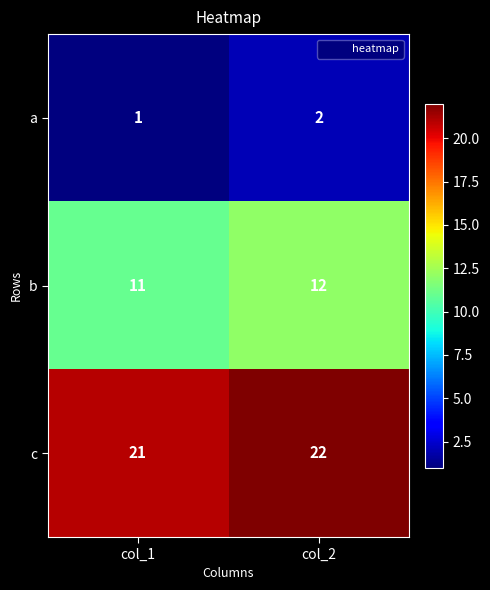

At col_1, list the series in order from smallest to largest.

a, b, c